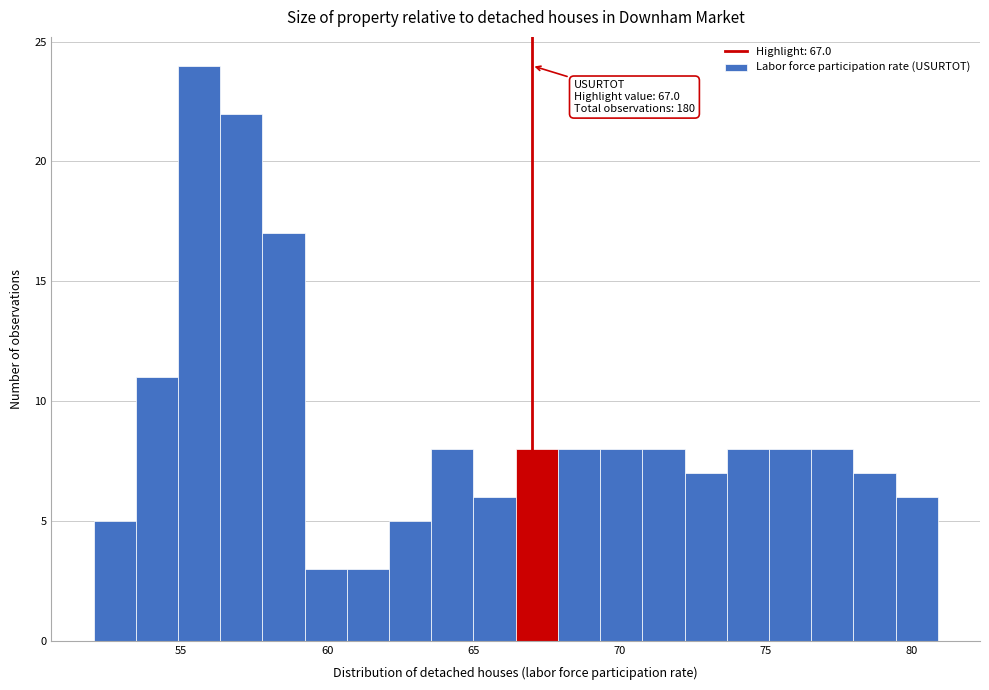

Read against the x-axis, roughly where is the centre of the tallest bar?

55.5